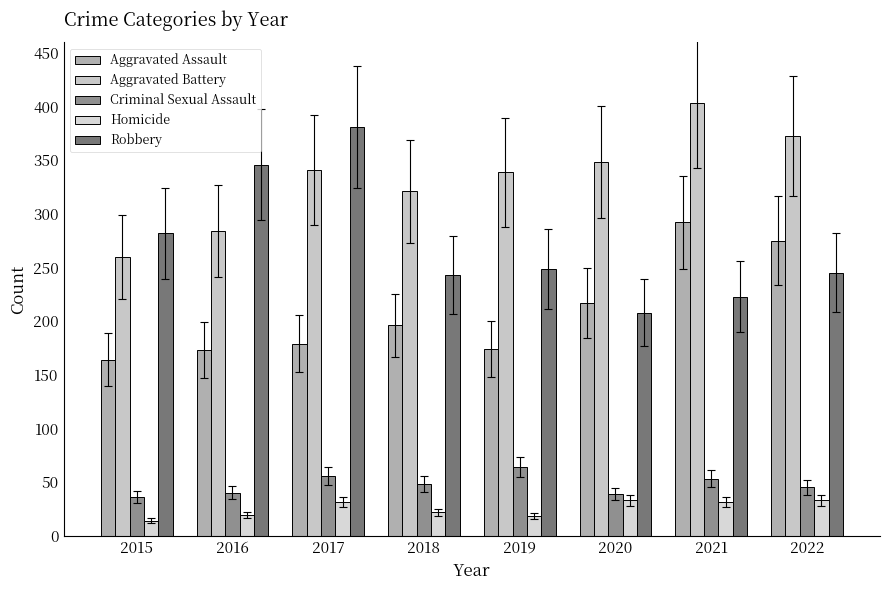

What is the value of the Robbery bar at the 2nd from the left?

346